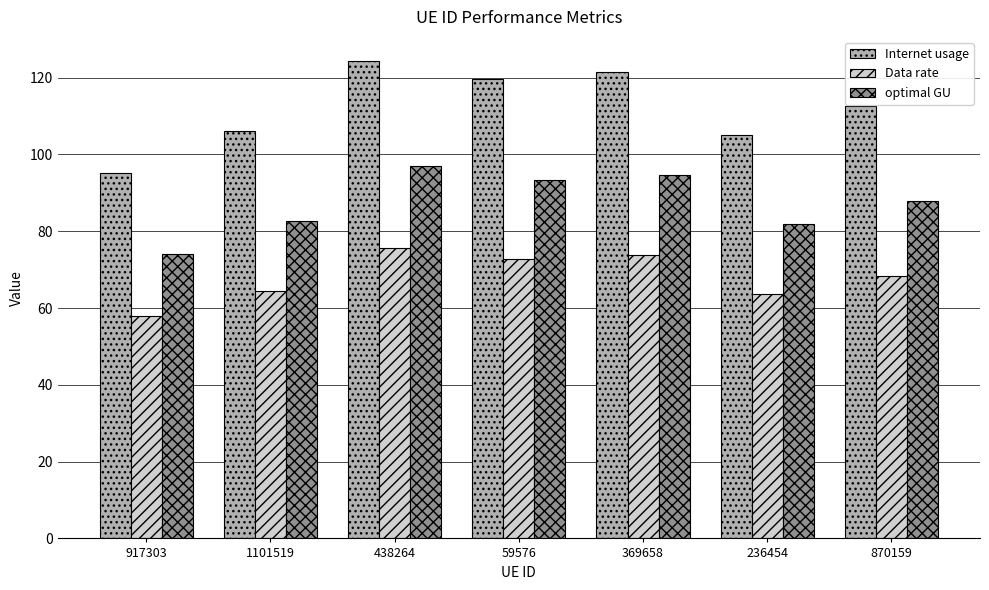

Reading left to right, list all the values displayed in this chart.

Internet usage: 95.2	106.1	124.4	119.7	121.5	105.0	112.7
Data rate: 57.8	64.4	75.5	72.7	73.8	63.7	68.4
optimal GU: 74.2	82.7	96.9	93.3	94.7	81.8	87.8